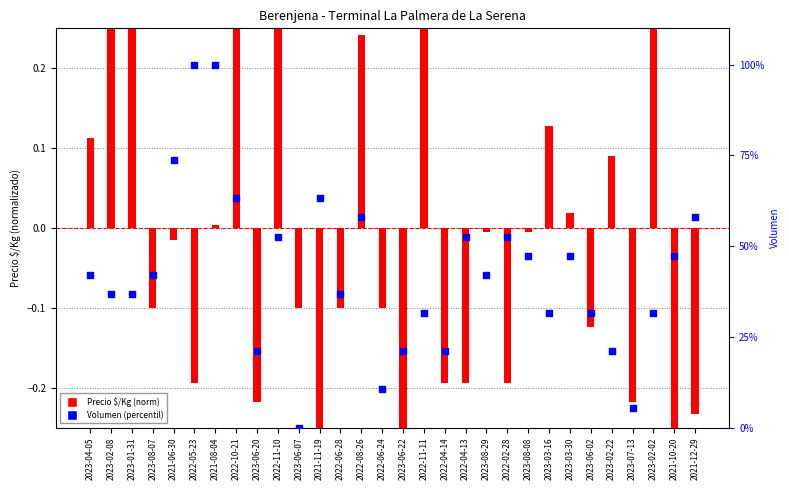

Is the value of Precio $/Kg (norm) at 2022-10-21 greater than the value of Volumen (percentil) at 2023-02-08?

No